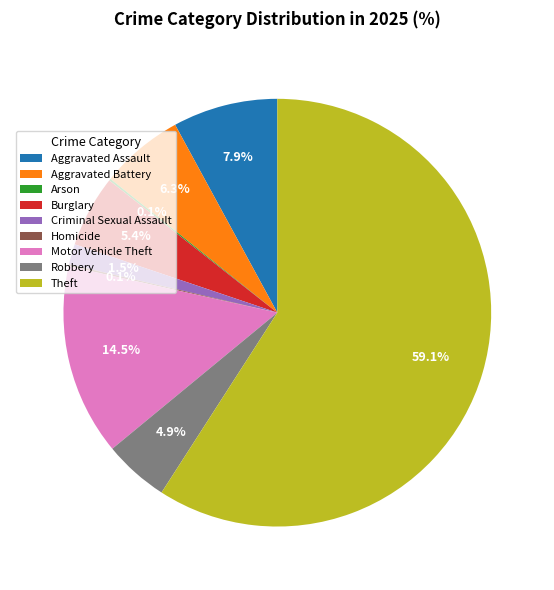

Which category accounts for the majority?

Theft